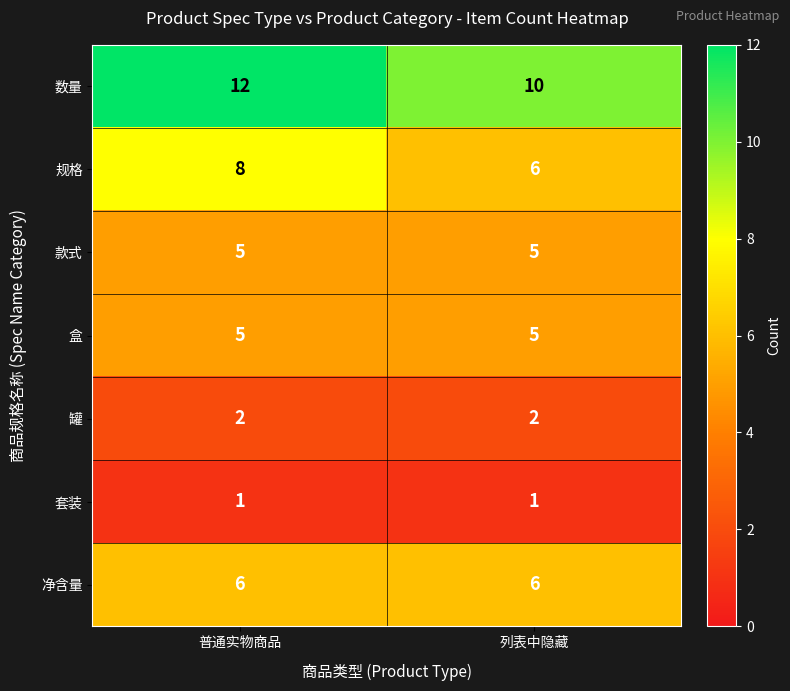

Reading left to right, list all the values displayed in this chart.

数量: 12	10
规格: 8	6
款式: 5	5
盒: 5	5
罐: 2	2
套装: 1	1
净含量: 6	6